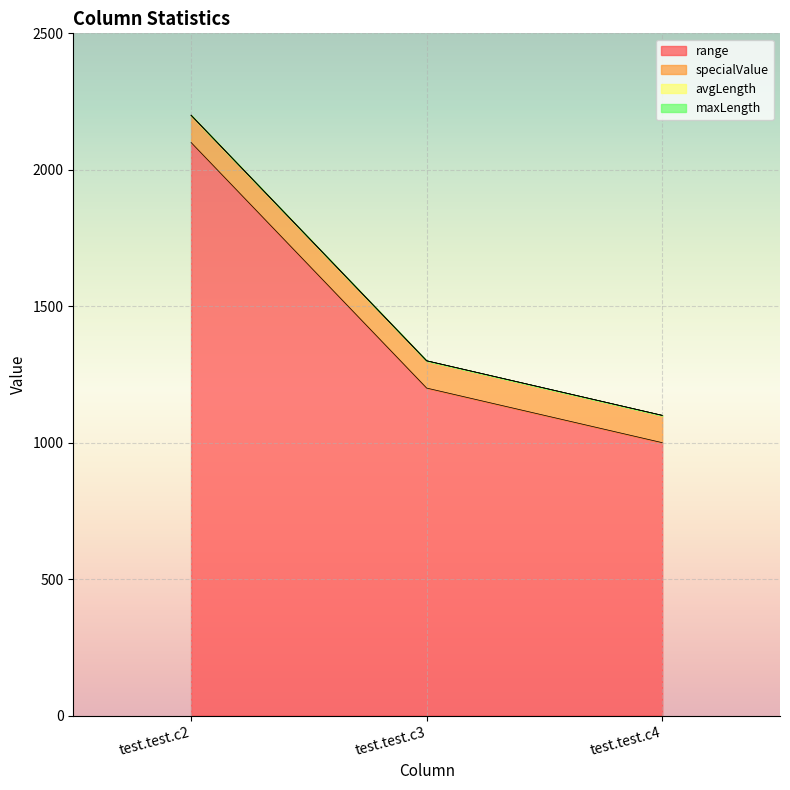

List the labels in order of avgLength value, largest first.

test.test.c2, test.test.c3, test.test.c4